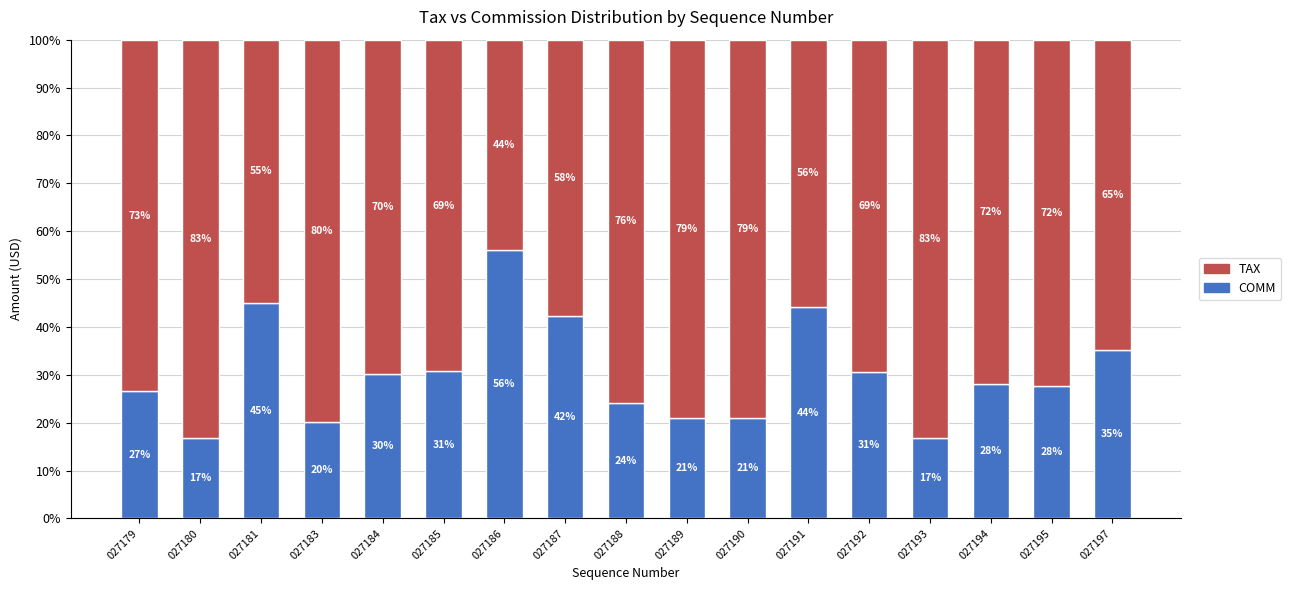

What is the total value across all series at 027191?

100.0